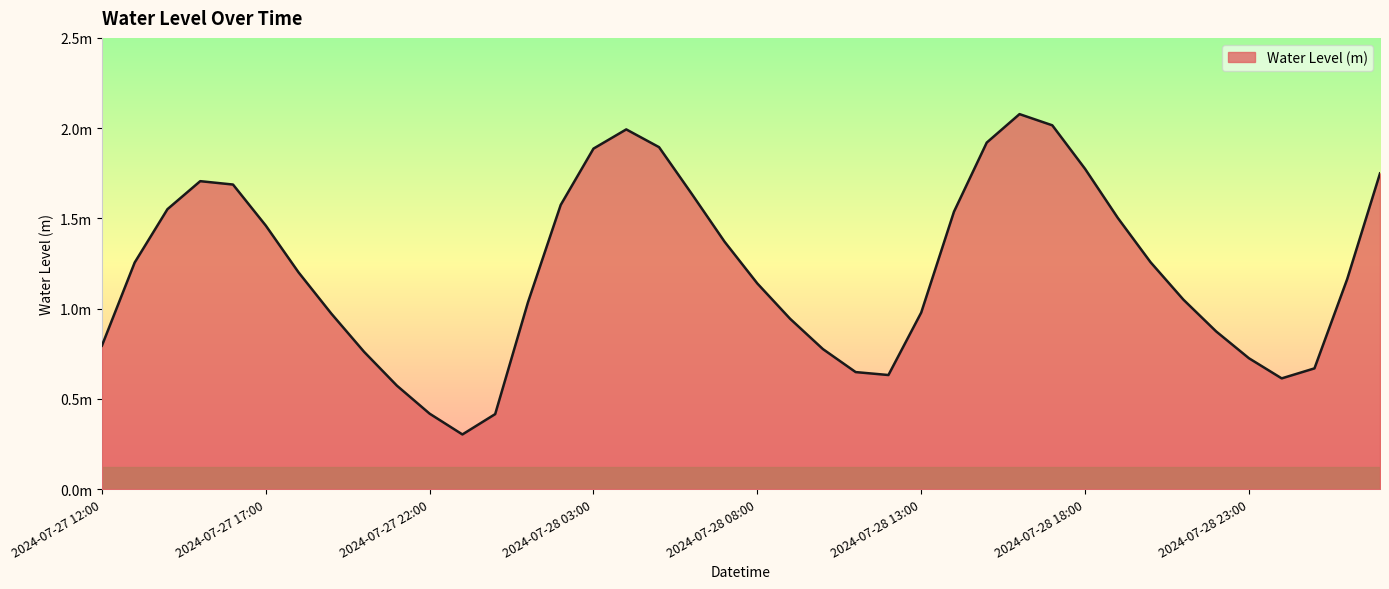

Reading right to left, extract all data points from this chart.

1.7	1.2	0.7	0.6	0.7	0.9	1.0	1.3	1.5	1.8	2.0	2.1	1.9	1.5	1.0	0.6	0.6	0.8	0.9	1.1	1.4	1.6	1.9	2.0	1.9	1.6	1.0	0.4	0.3	0.4	0.6	0.8	1.0	1.2	1.5	1.7	1.7	1.6	1.3	0.8